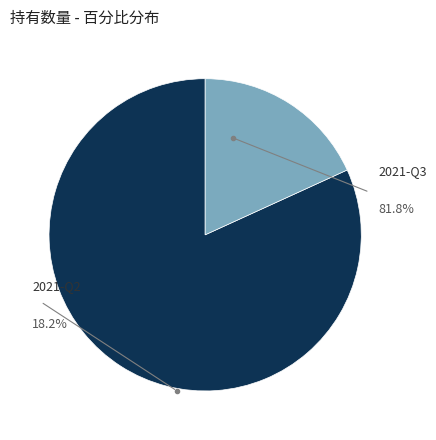

Is there any slice that represents more than half of the pie?

Yes